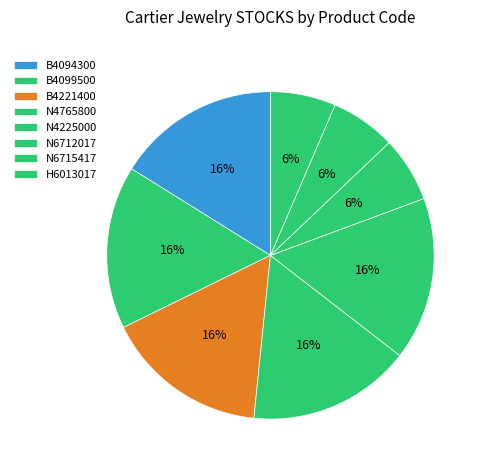

How many segments does this pie chart have?

8